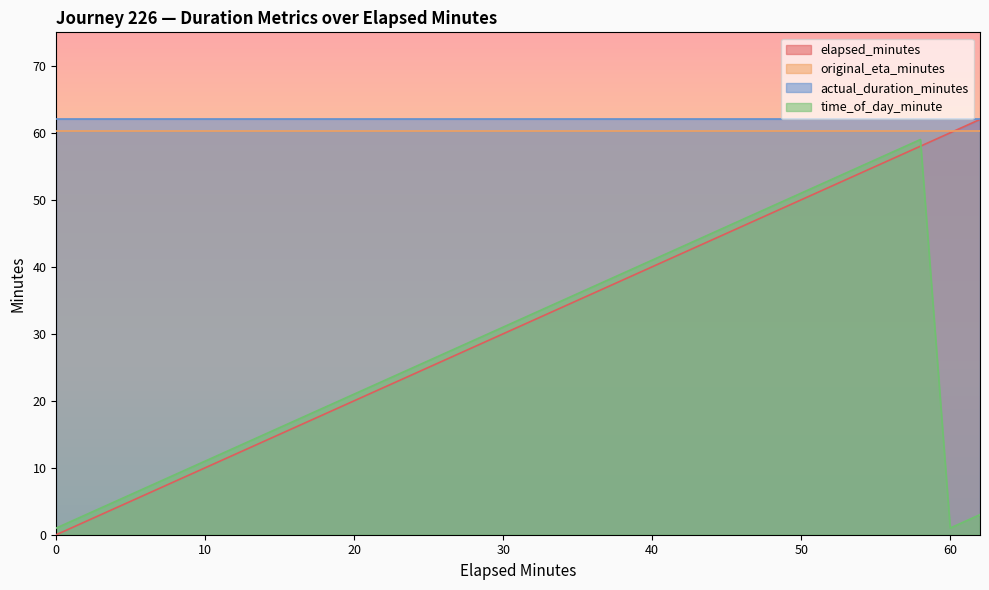

What is the sum of all time_of_day_minute values?

904.0